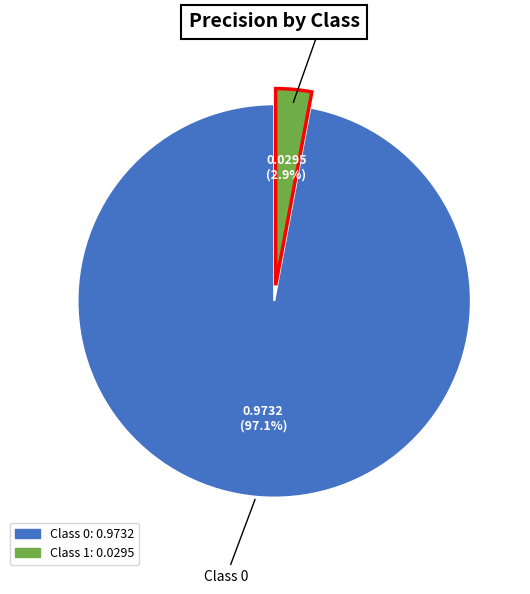

Does any single category account for the majority?

Yes